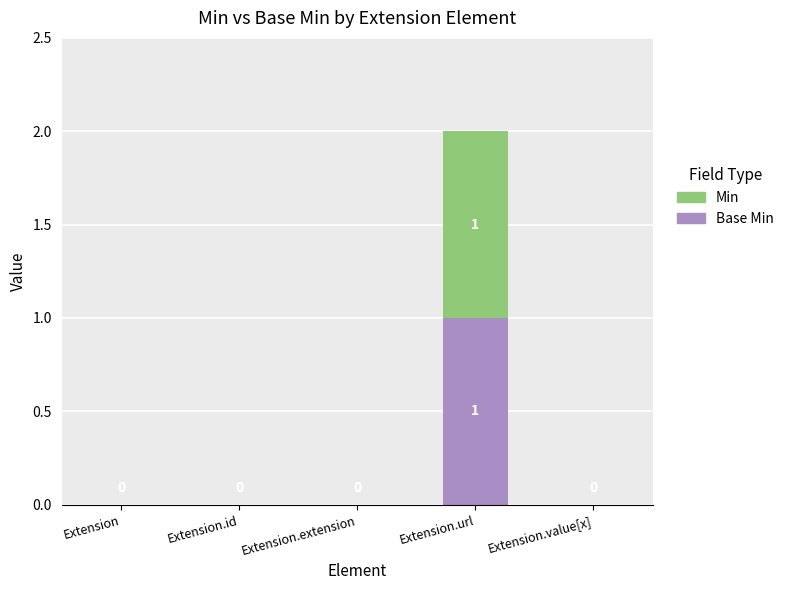

Does the chart contain stacked bars?

Yes